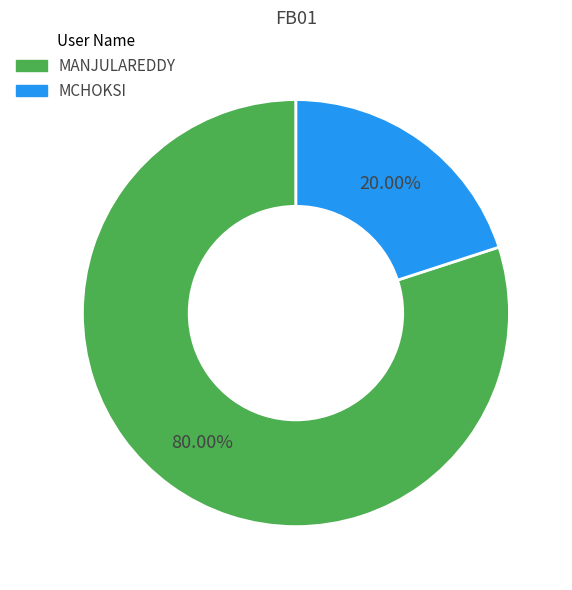

What is the ratio of the value at MANJULAREDDY to the value at MCHOKSI?

4.0